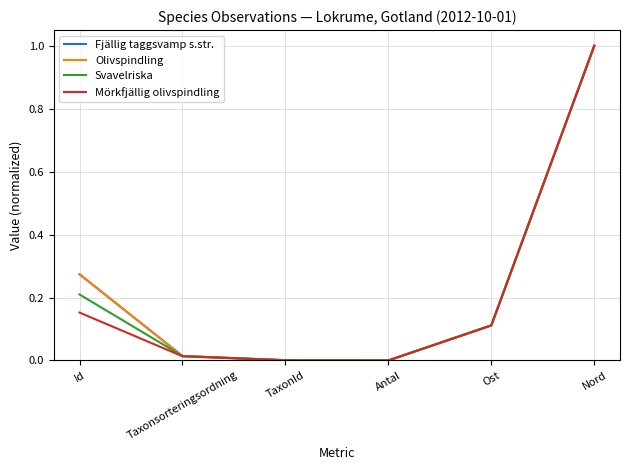

The value of Fjällig taggsvamp s.str. at Id is 0.1. True or false?

False